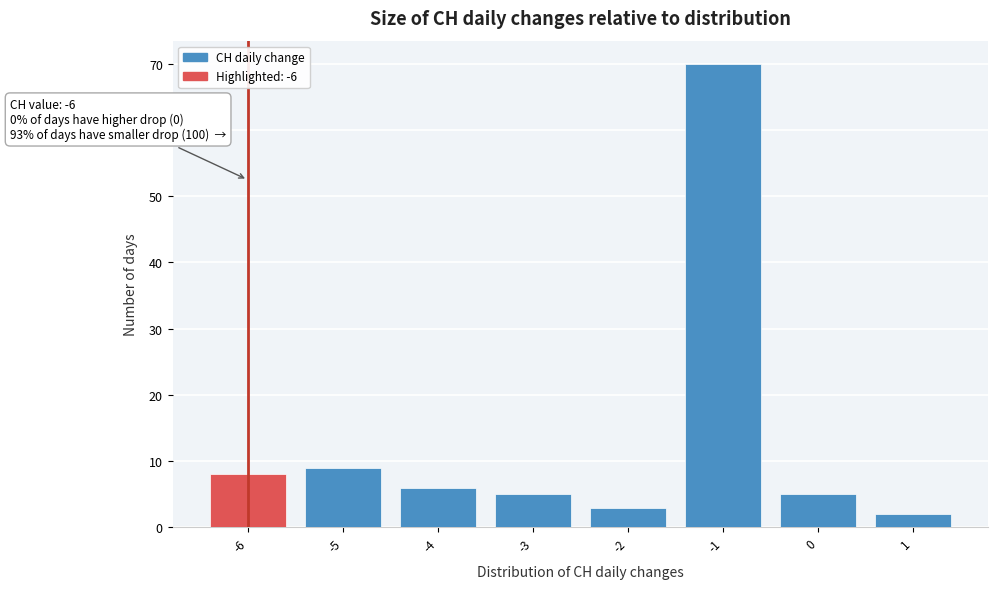

Which range on the x-axis has the tallest bar?

-1.5 to -0.5